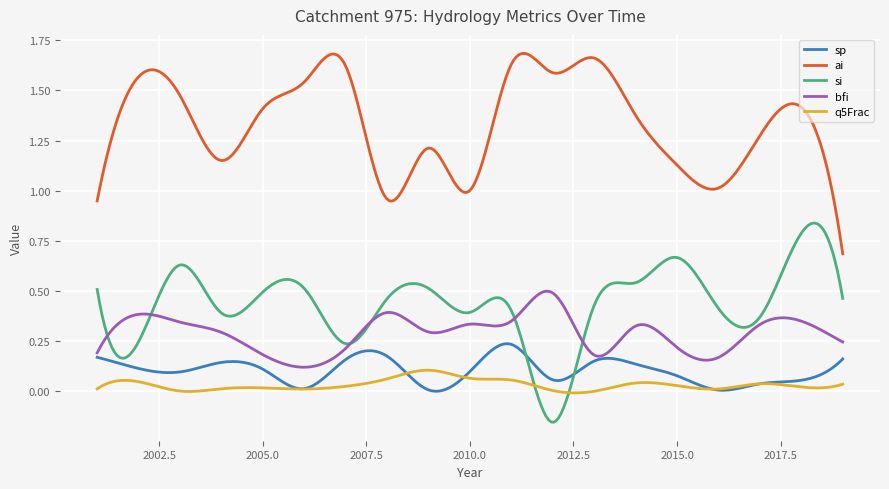

True or false: ai and bfi cross at least once.

False